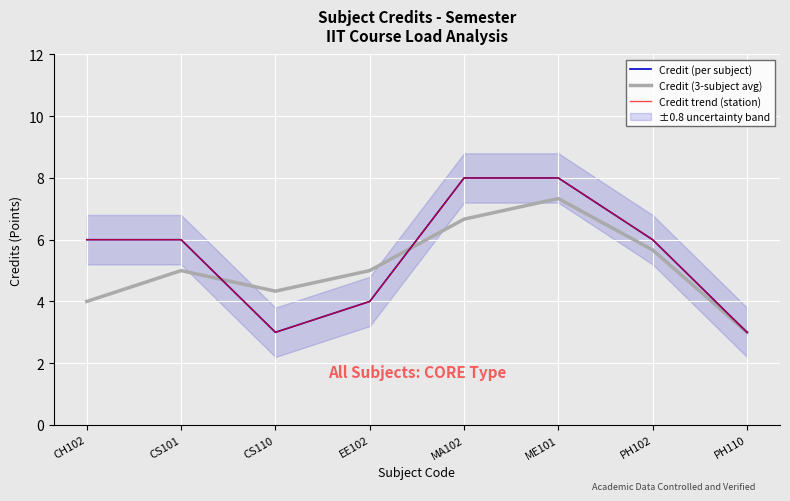

In Credit (per subject), how many points are lower than both neighbors (excluding endpoints)?

1